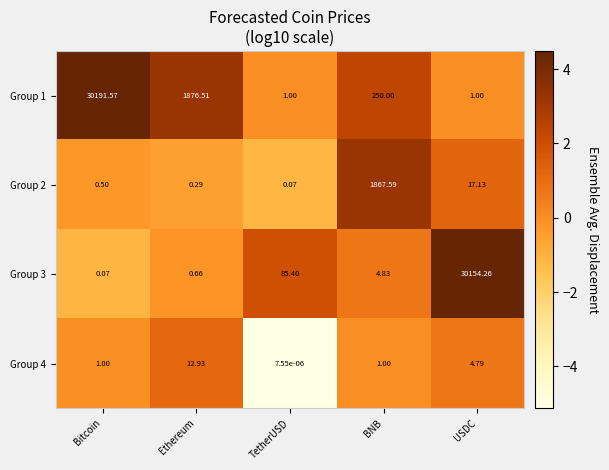

Which series has the largest range (max minus min)?

Group 1